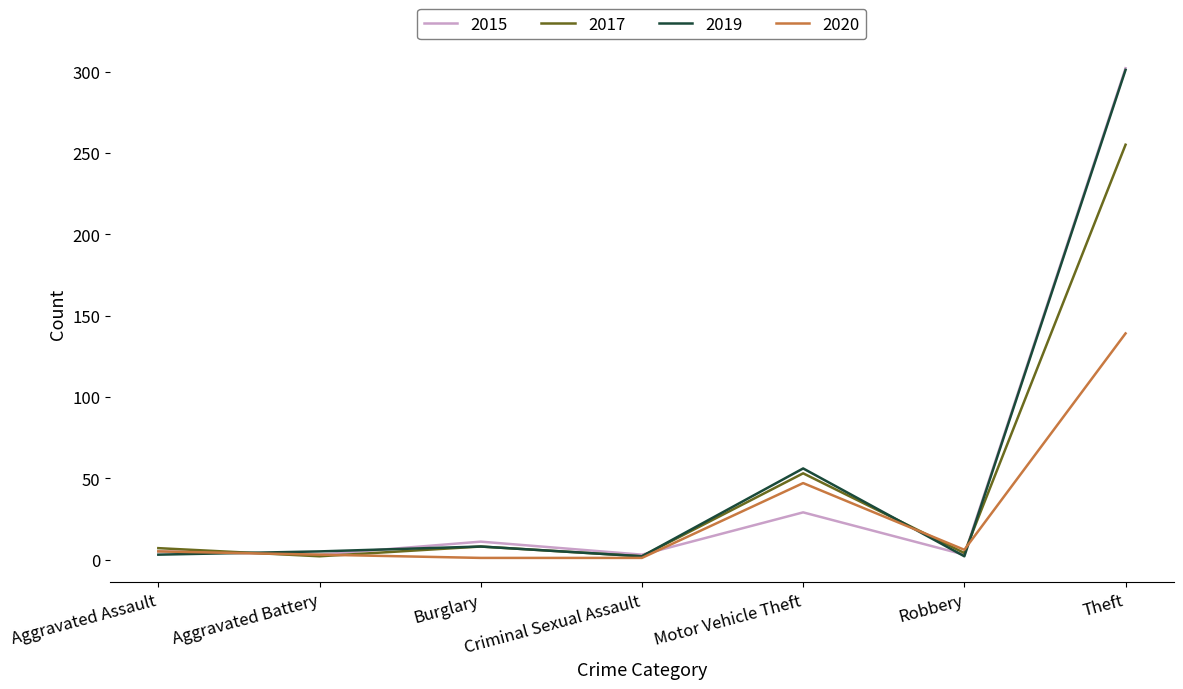

Where is 2019 nearest to the value 151?

Motor Vehicle Theft